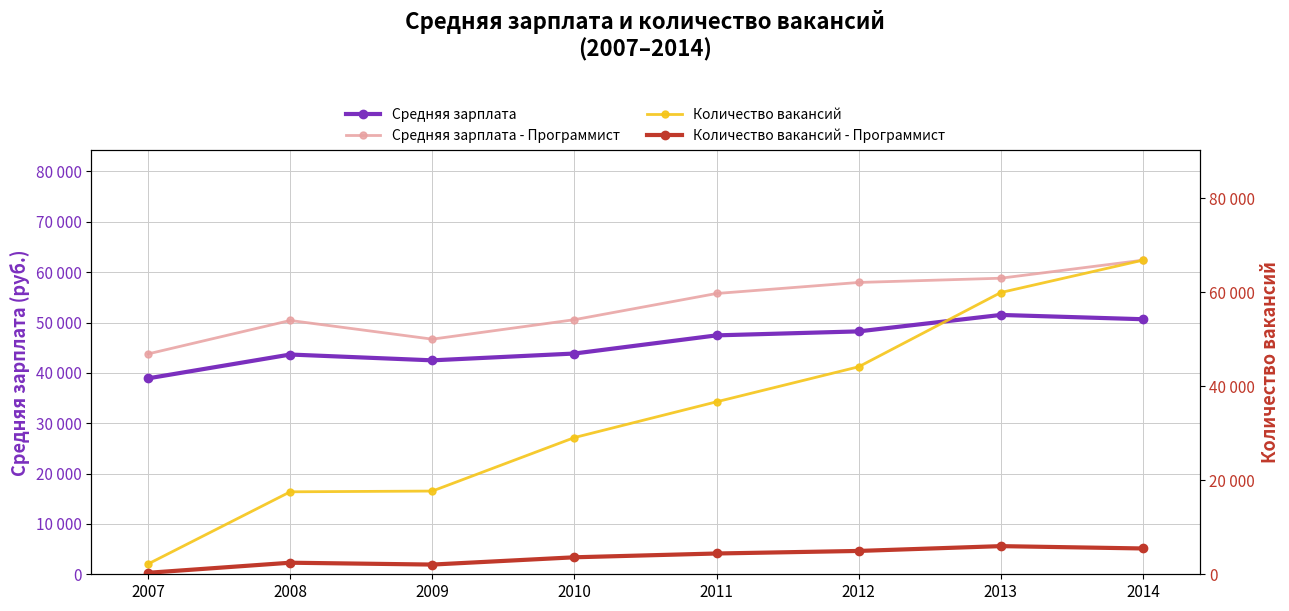

What is the lowest value of the Количество вакансий series?

2196